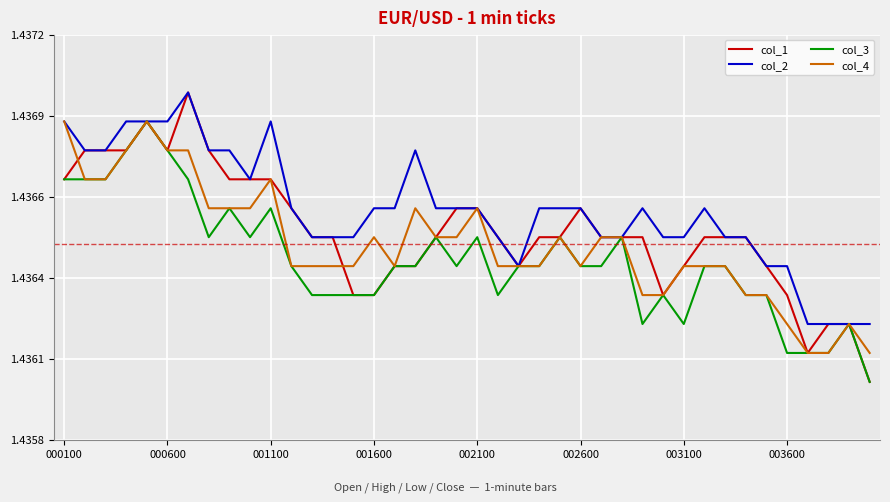

True or false: col_4 and col_1 cross at least once.

True